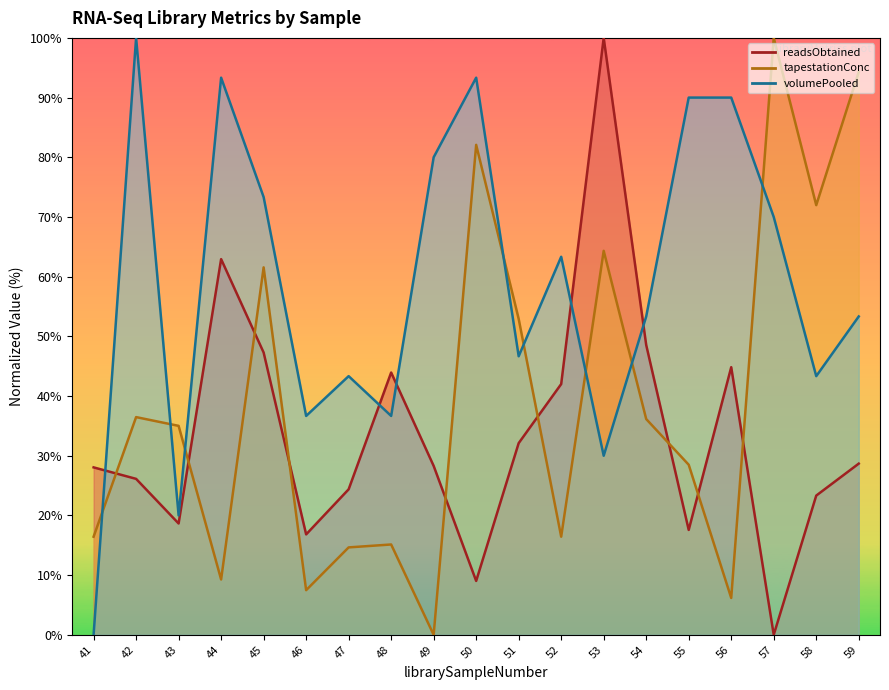

Does the chart display data point markers on the line(s)?

No